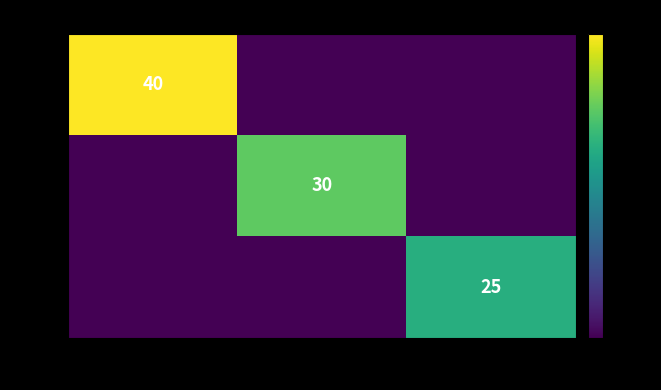

Is it true that no=2 equals 50 at min_time=25?

False